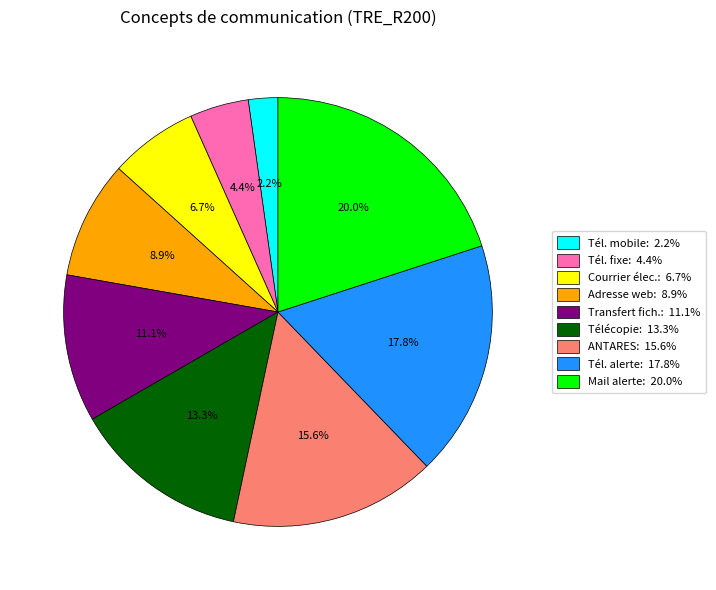

Is there any slice that represents more than half of the pie?

No